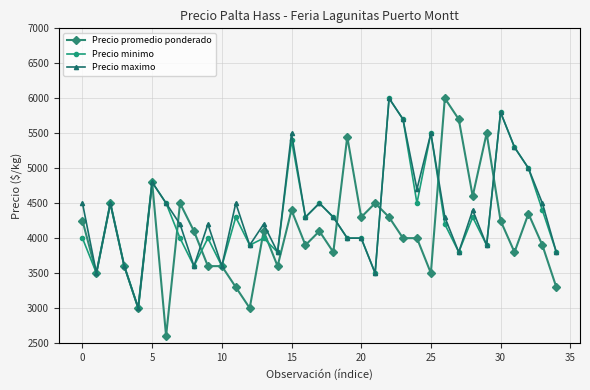

What is the lowest value of the Precio maximo series?

3000